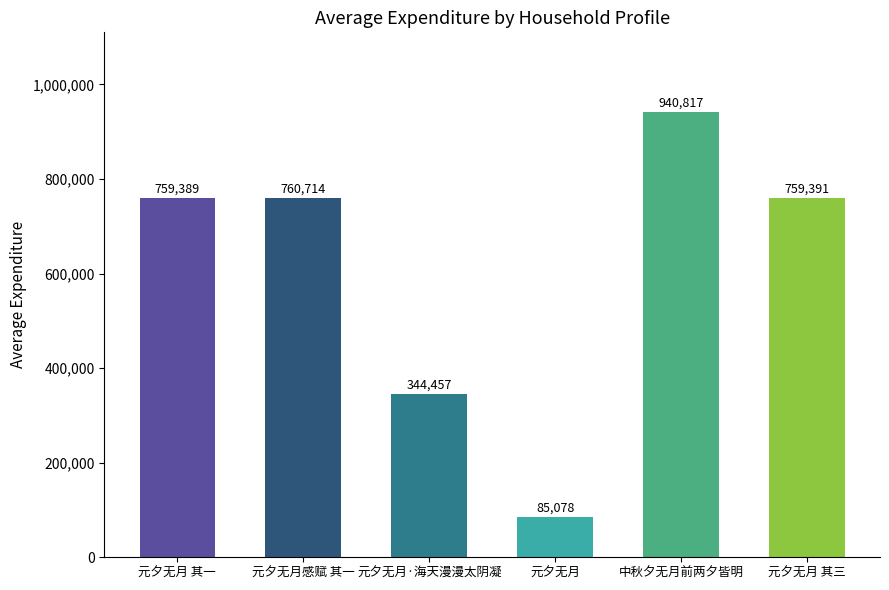

What is the minimum value shown in the chart?

85078